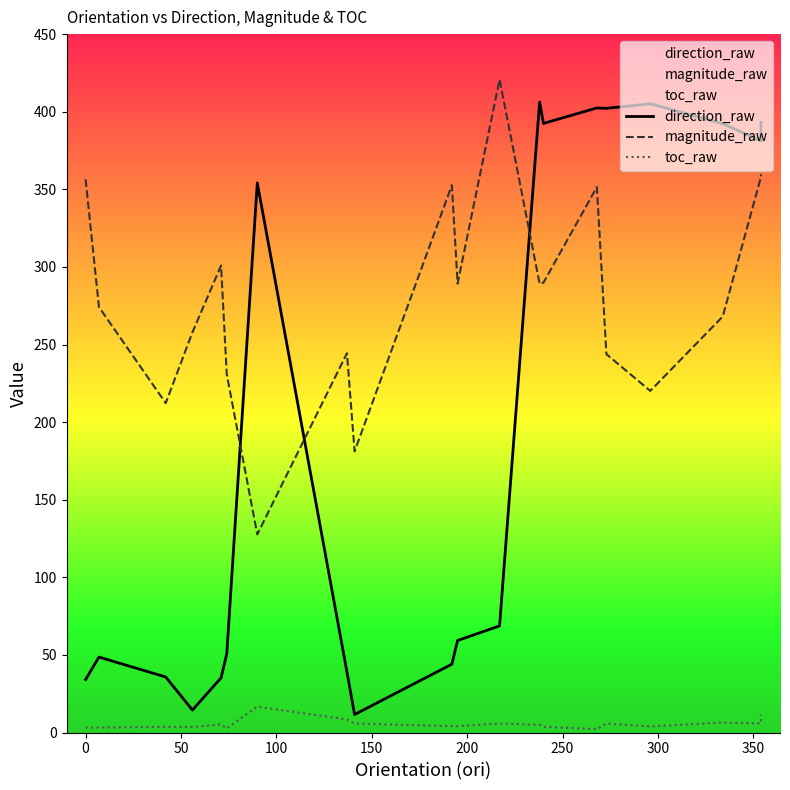

What is the sum of all toc_raw values?

110.4